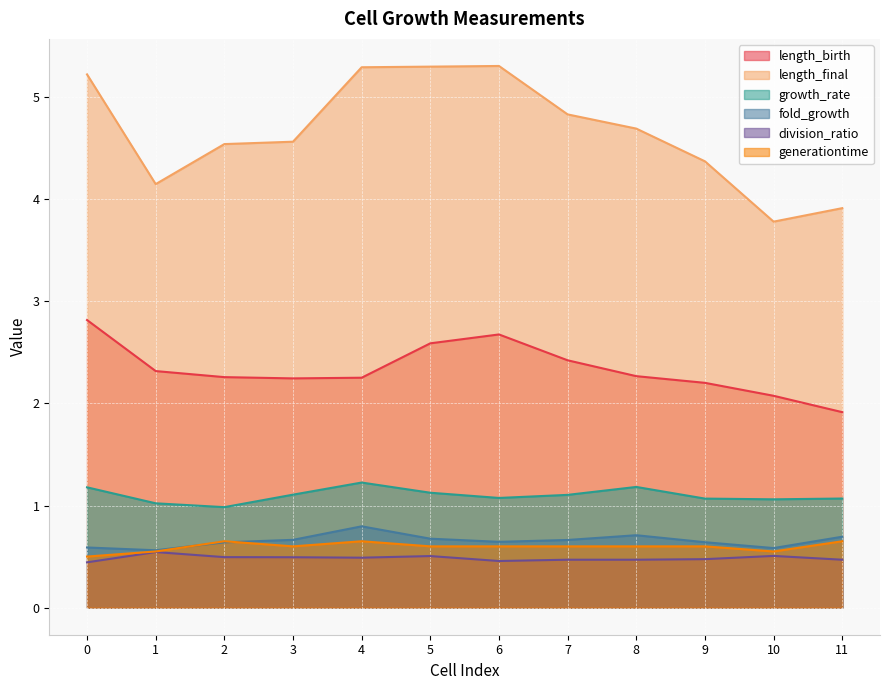

Where is length_final nearest to the value 4?

11